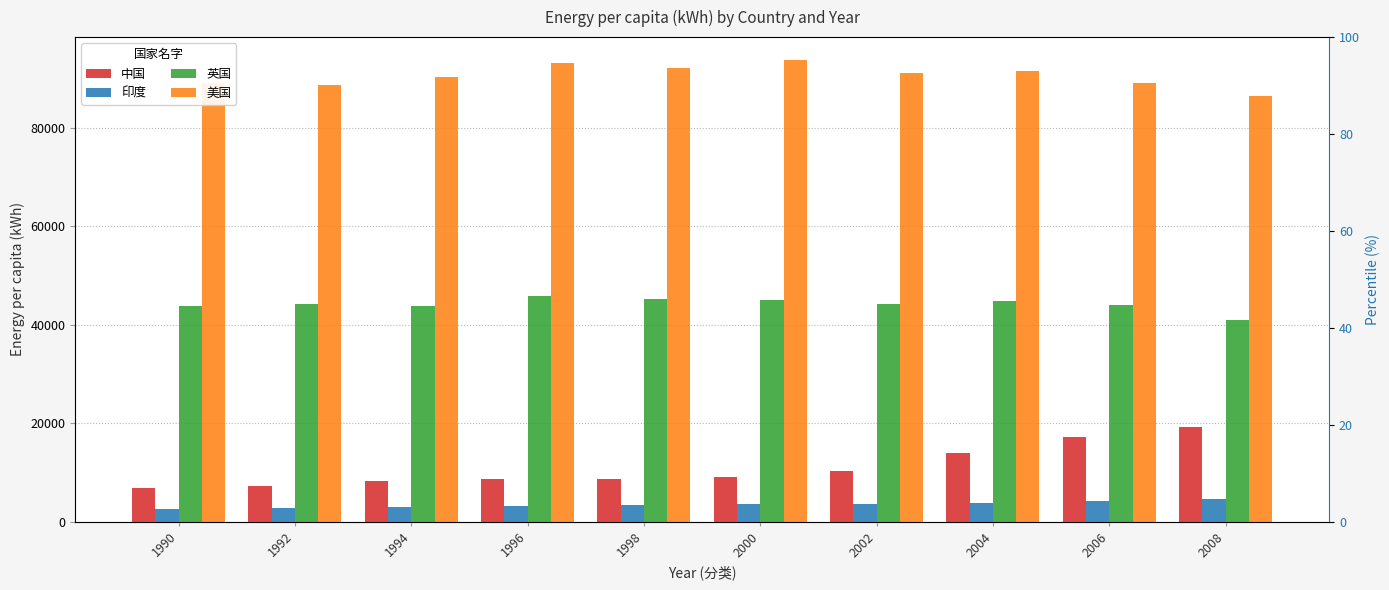

What is the total value across all series at 1998?

149584.9